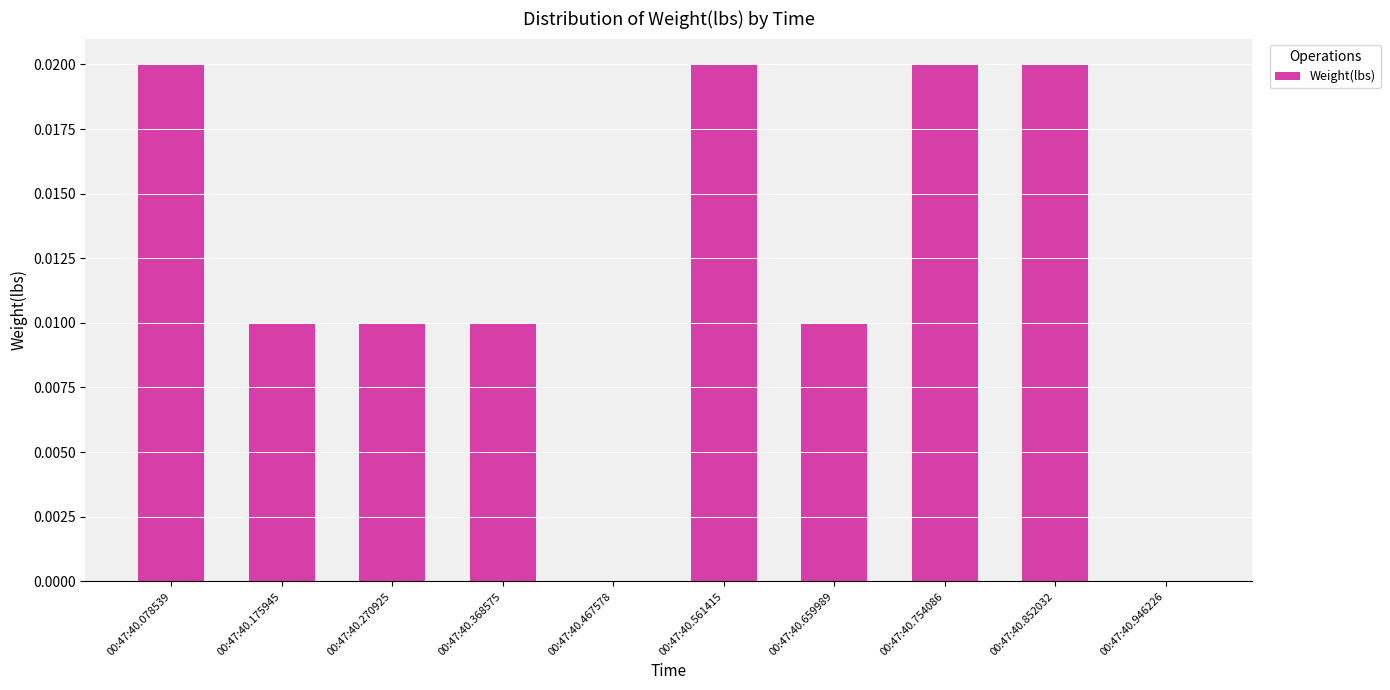

Between 00:47:40.467578 and 00:47:40.270925, which is larger?

00:47:40.270925